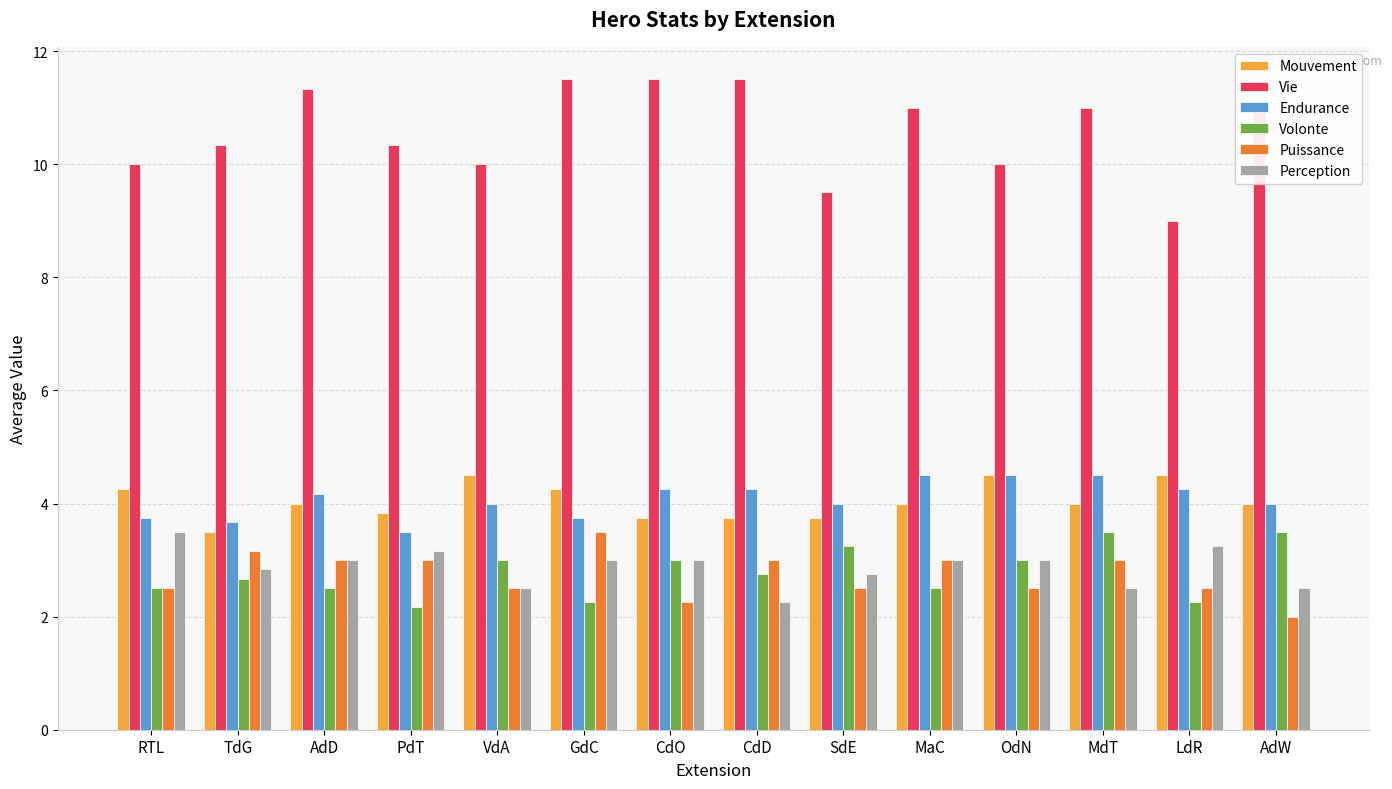

What is the maximum value for Vie?

11.5